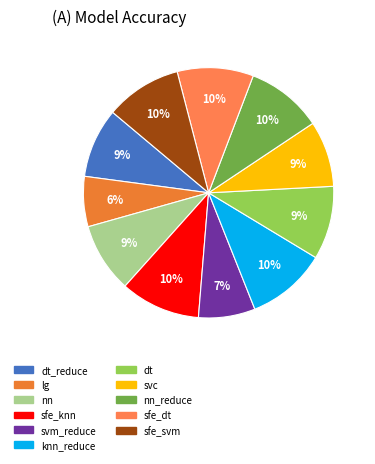

Count the number of slices in the pie.

11